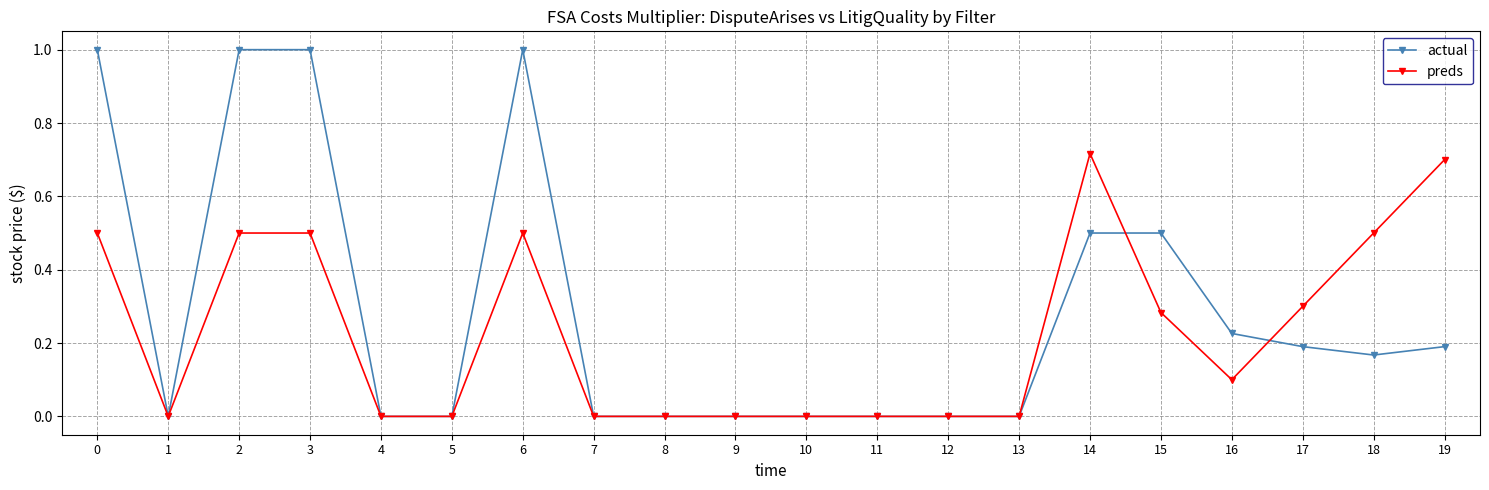

Where is the first local minimum for actual?

1